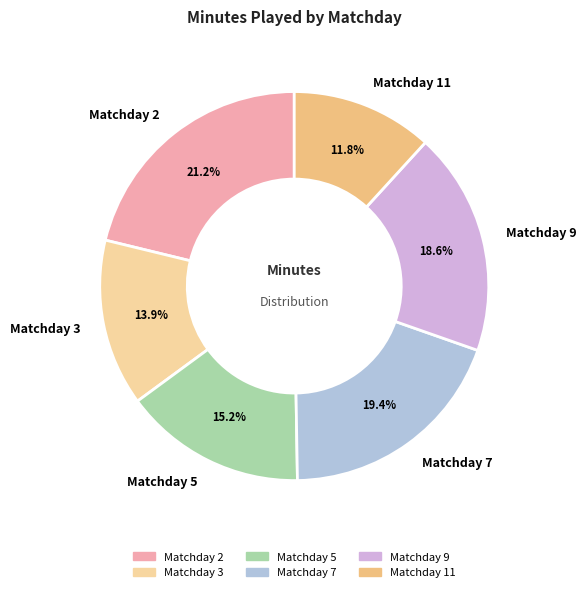

Is it true that Matchday 7 is 25% of the pie?

False